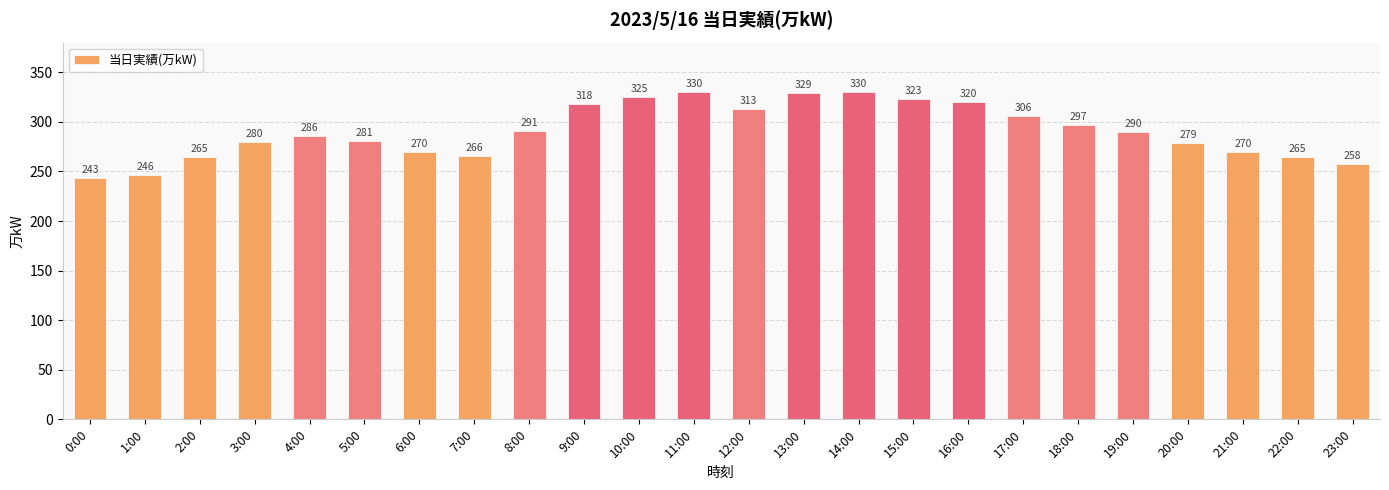

What is the difference between the maximum and minimum values?

87